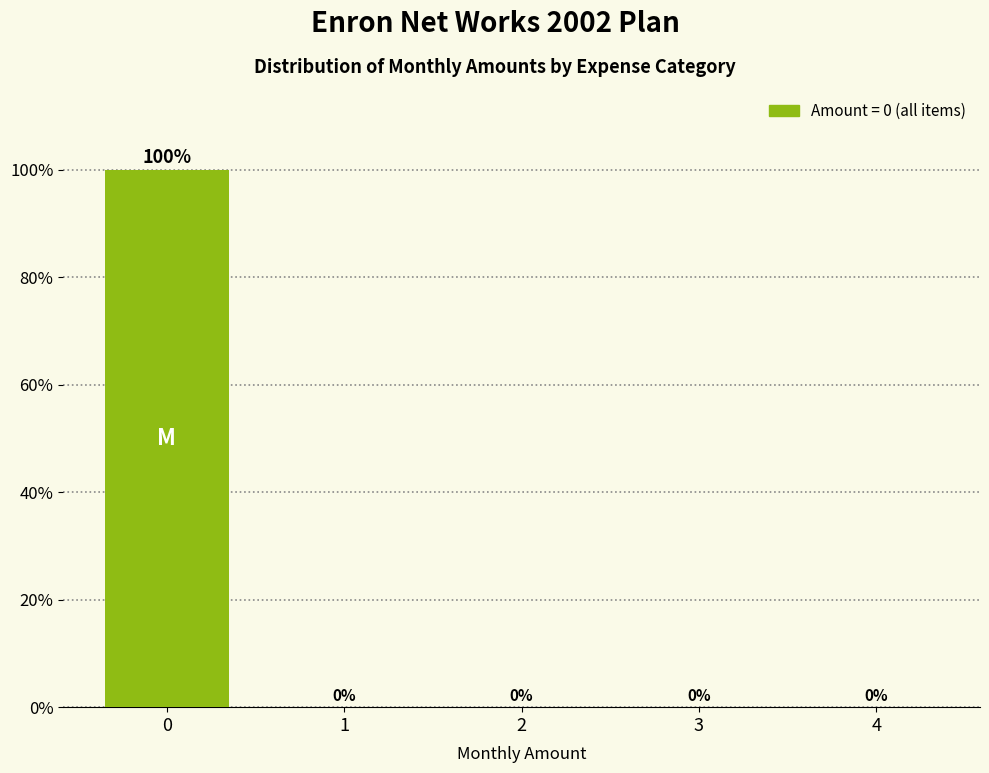

Reading right to left, what are all the values shown in this chart?

4=0	3=0	2=0	1=0	0=100